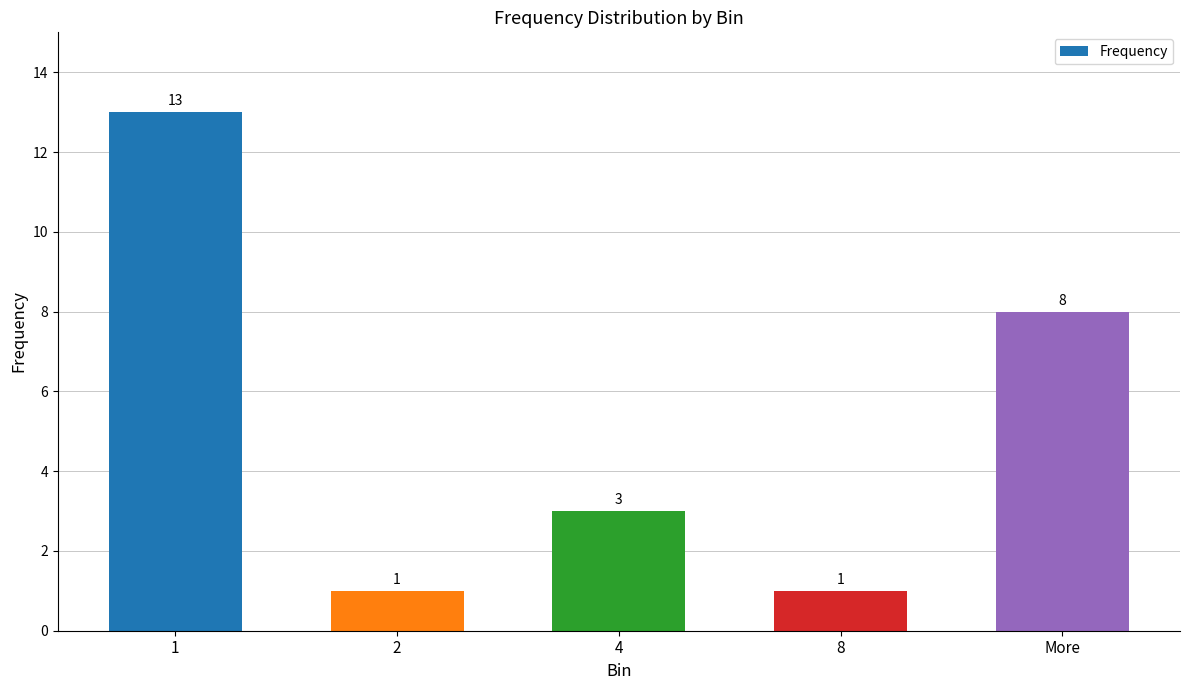

The value at 4 is 2. True or false?

False